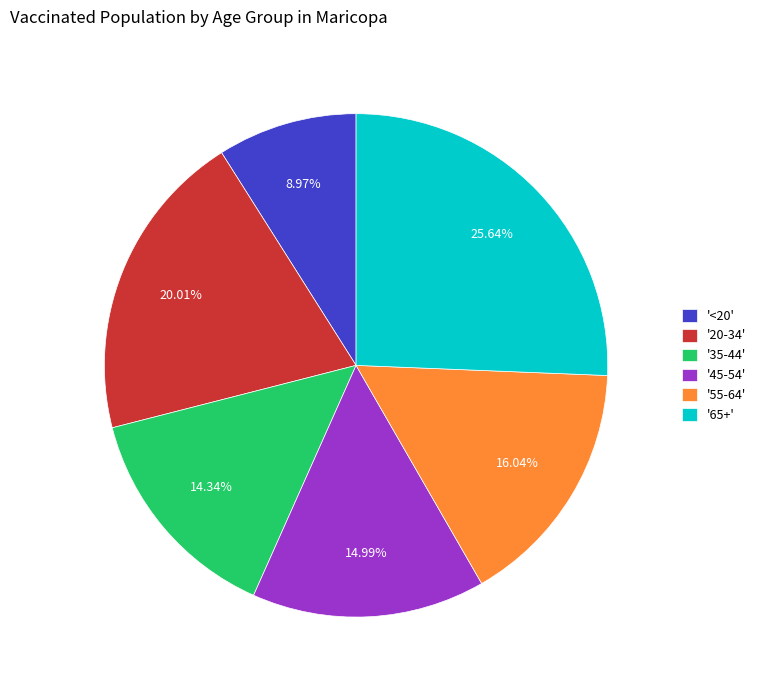

How many slices are in this pie chart?

6